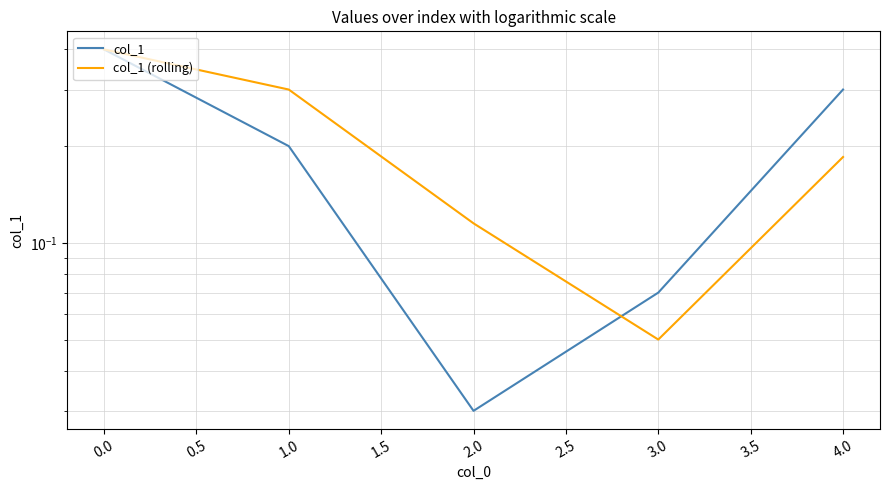

What is the maximum value shown in the chart?

0.4